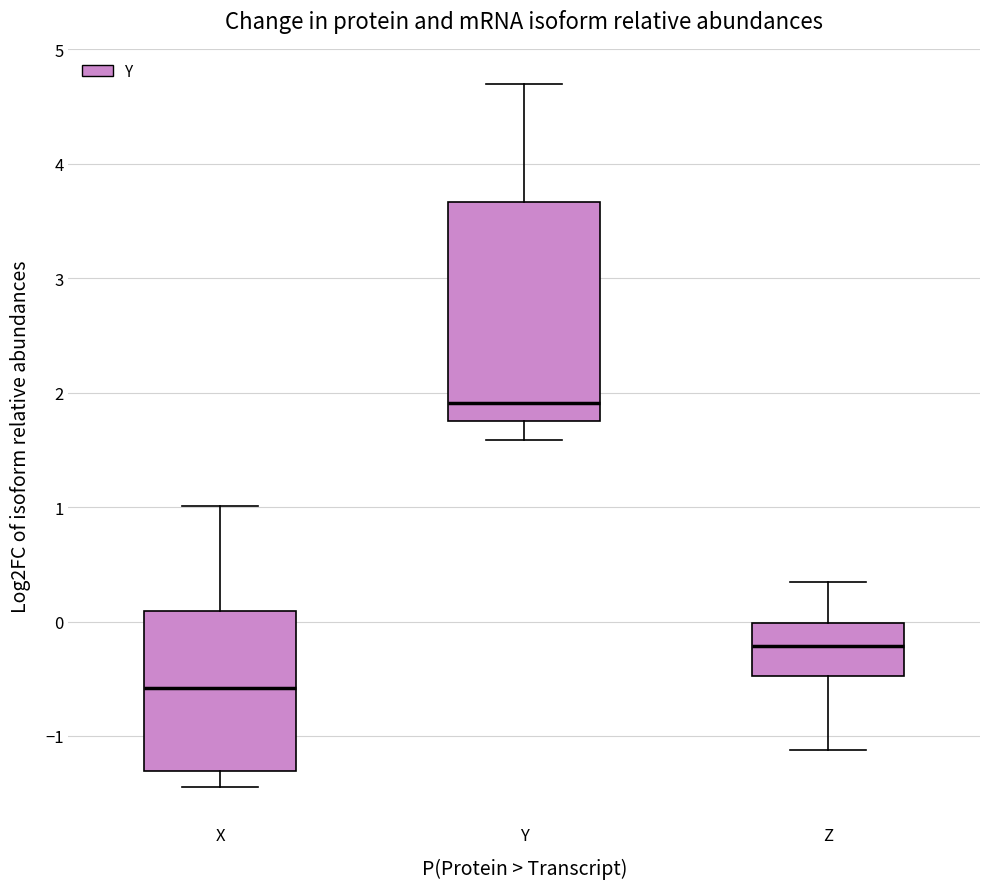

Reading left to right, read every box against the y-axis: the position of its median line, the range the box covers, and the ends of its whiskers. The values are not printed on the chart, so give them approximately, as read against the axis.

X: median -0.6, box -1.3 to 0.1, whiskers -1.4 to 1.0
Y: median 1.9, box 1.8 to 3.7, whiskers 1.6 to 4.7
Z: median -0.2, box -0.5 to 0.0, whiskers -1.1 to 0.3